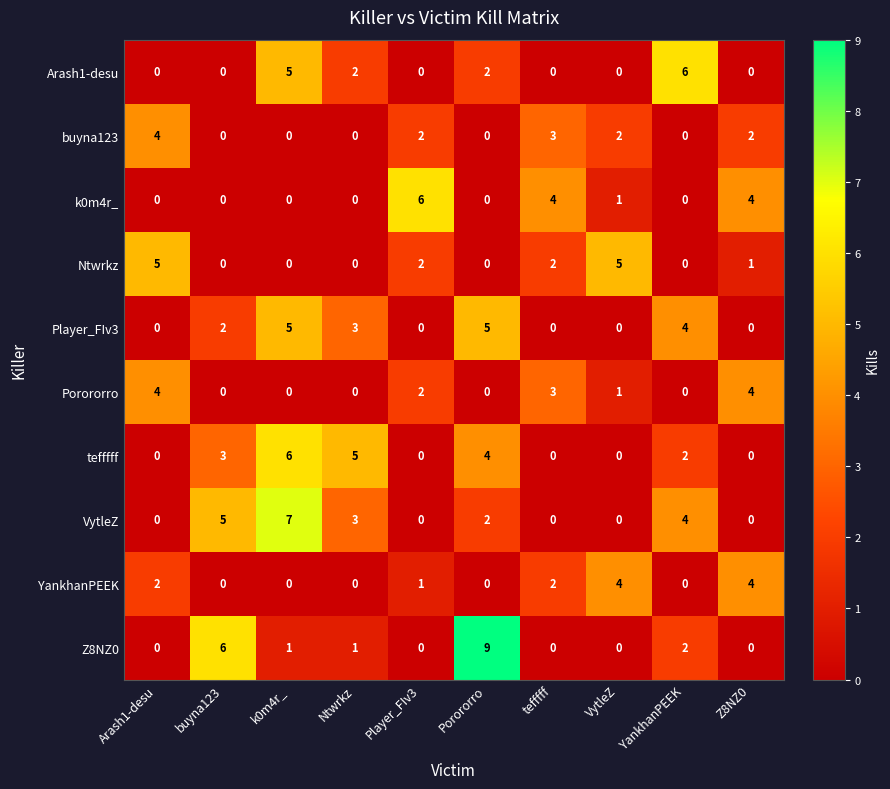

What is the sum of all buyna123 values?

13